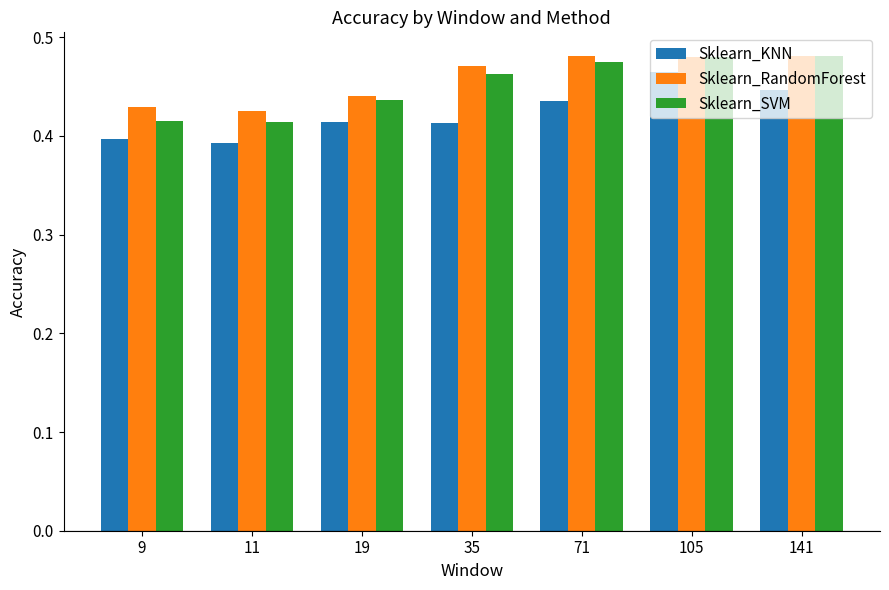

At 35, list the series in order from smallest to largest.

Sklearn_KNN, Sklearn_SVM, Sklearn_RandomForest